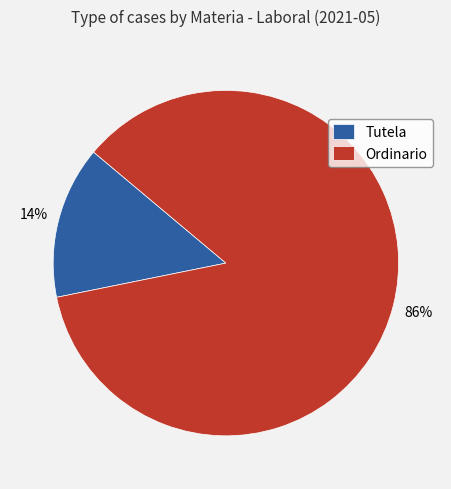

Does Tutela account for over 50% of the chart?

No